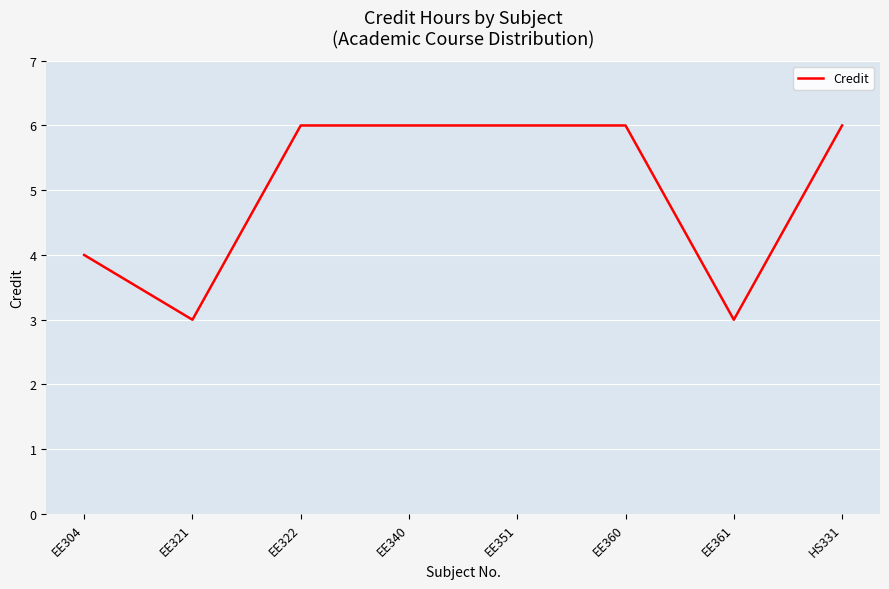

What is the change in value from EE304 to EE360?

+2